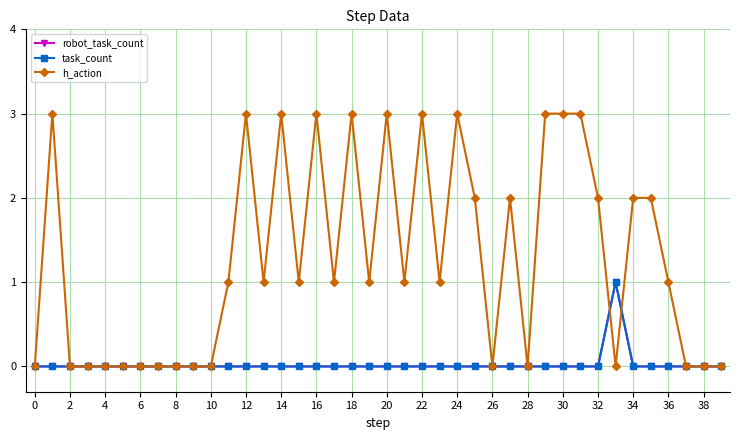

True or false: robot_task_count and task_count cross at least once.

False